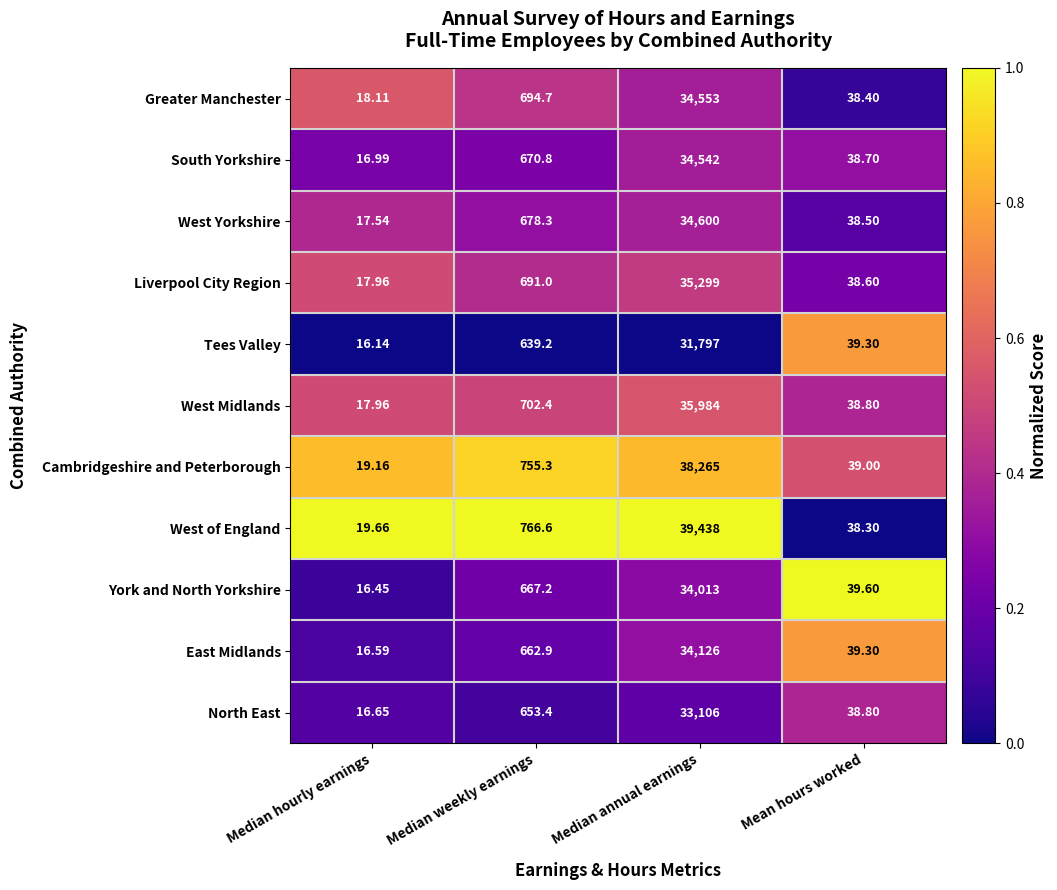

Rank the series at Median annual earnings from lowest to highest value.

Tees Valley, North East, York and North Yorkshire, East Midlands, South Yorkshire, Greater Manchester, West Yorkshire, Liverpool City Region, West Midlands, Cambridgeshire and Peterborough, West of England